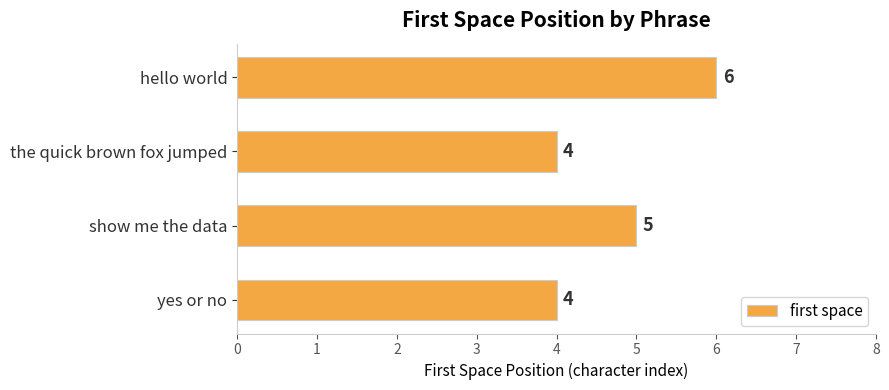

At which label is the value closest to 5?

show me the data